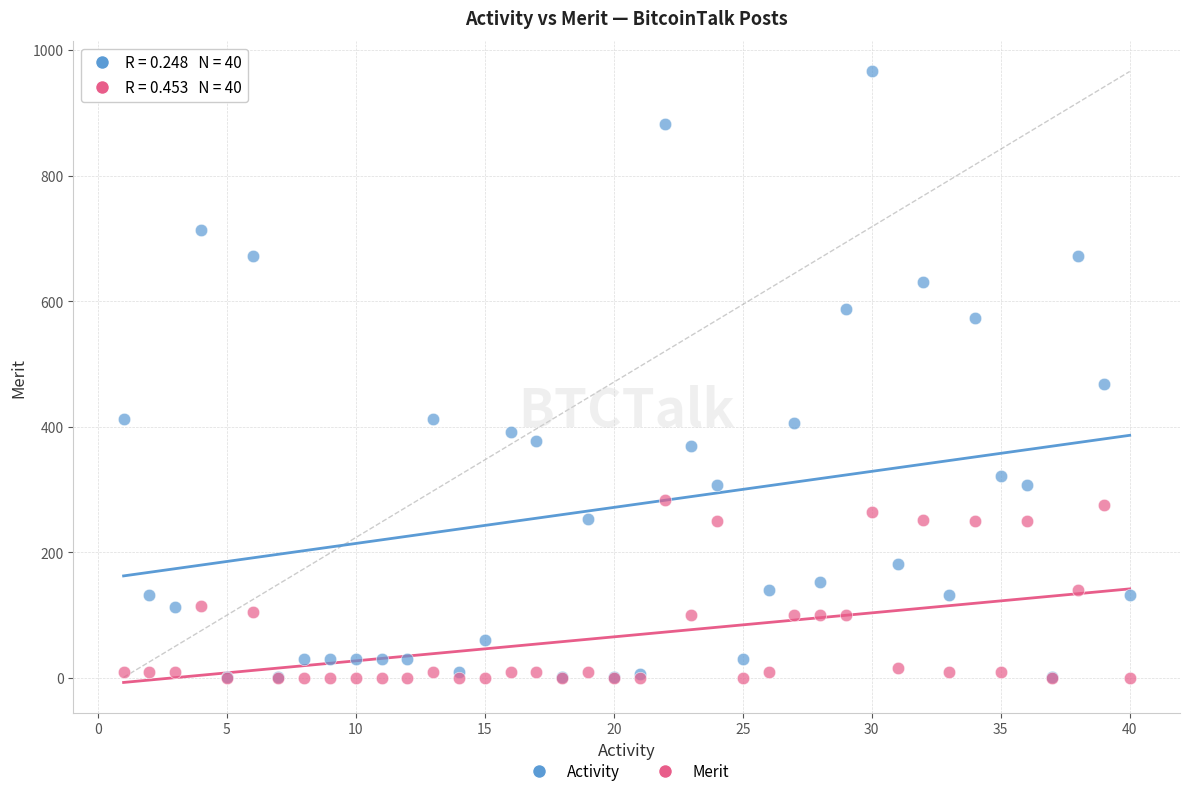

What are all the series names shown in the legend?

Activity, Merit